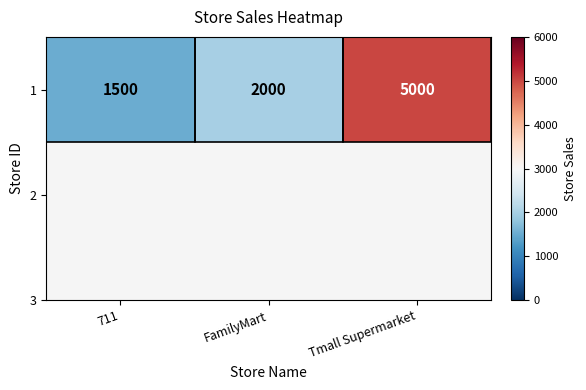

Between FamilyMart and Tmall Supermarket, which is larger?

Tmall Supermarket